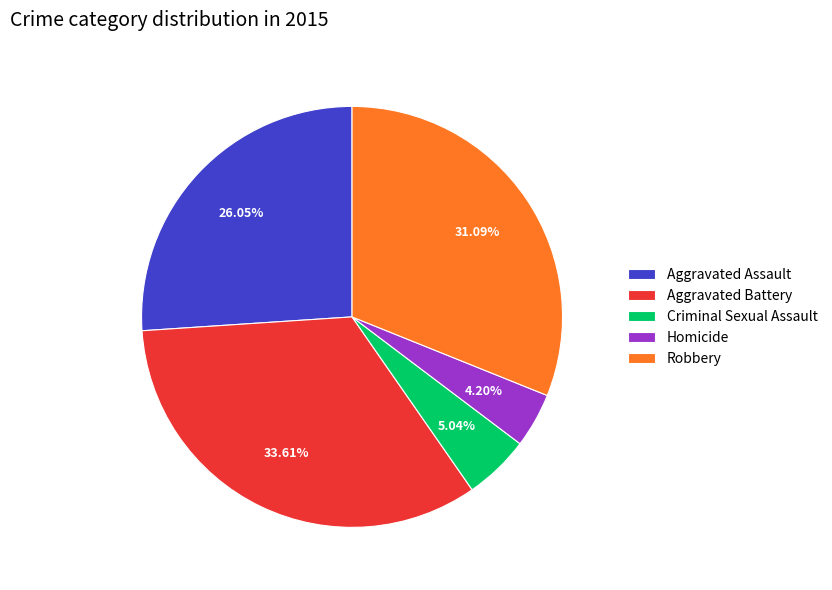

To the nearest percent, what is the difference between the Criminal Sexual Assault and Homicide slice percentages?

1%